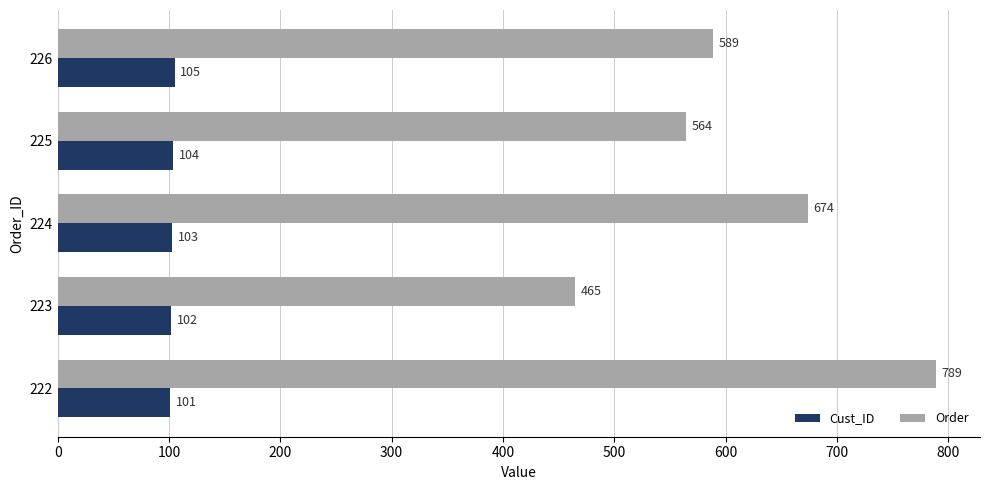

Rank the categories by Order value from lowest to highest.

223, 225, 226, 224, 222